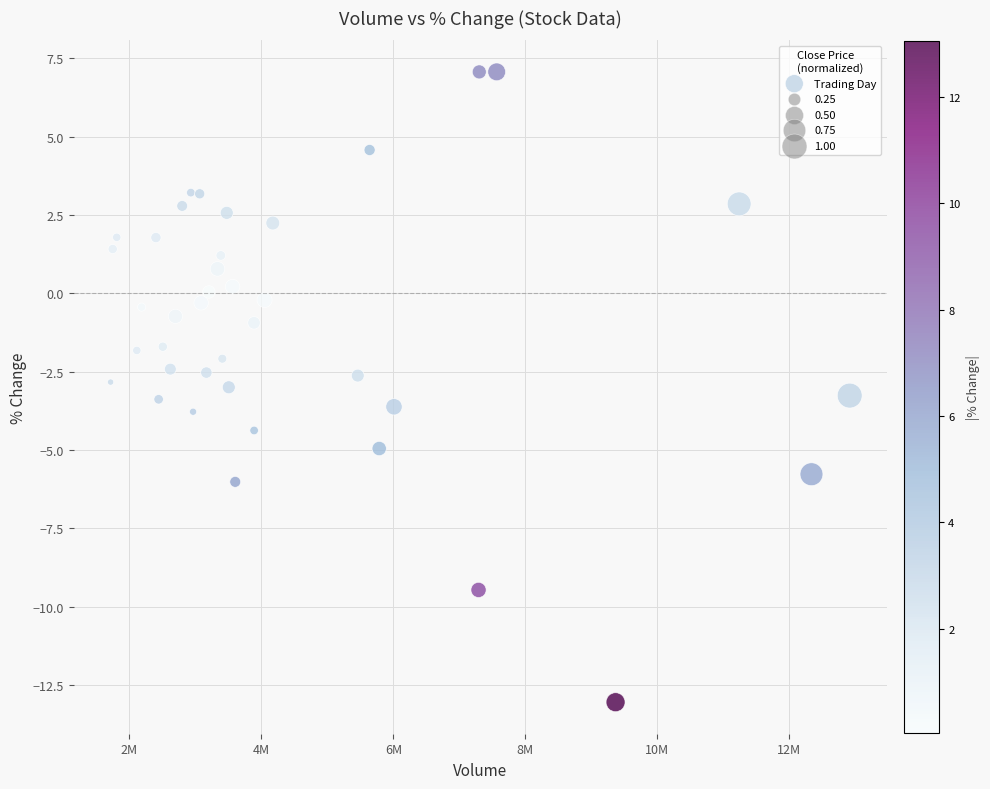

What is the range of Y values (max minus min)?

20.1